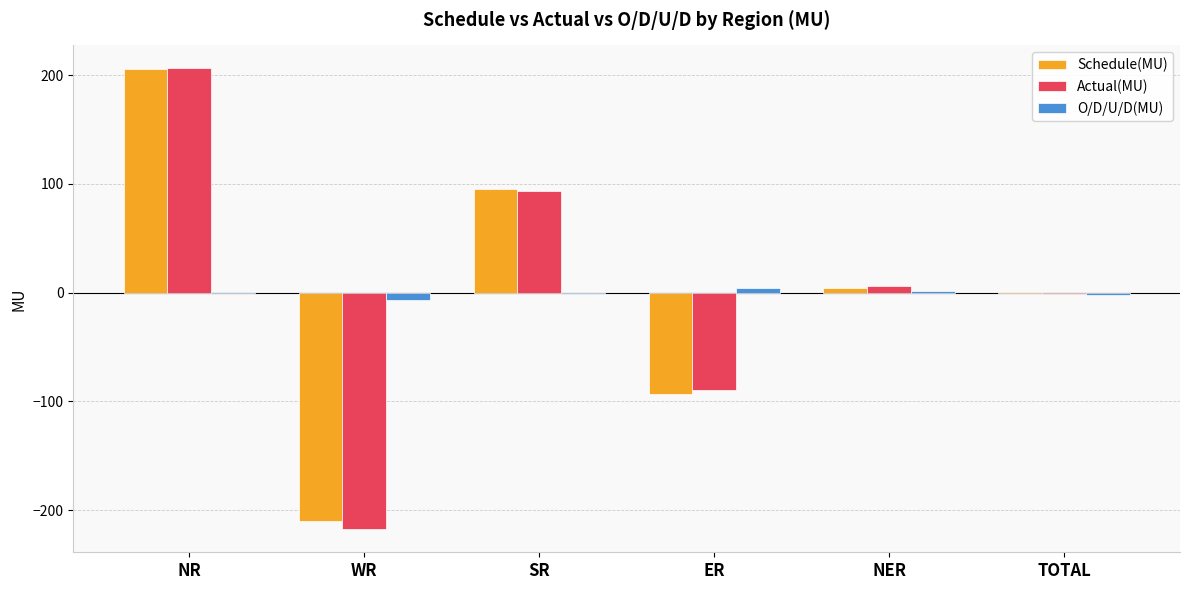

Which category has the highest value in the Actual(MU) series?

NR